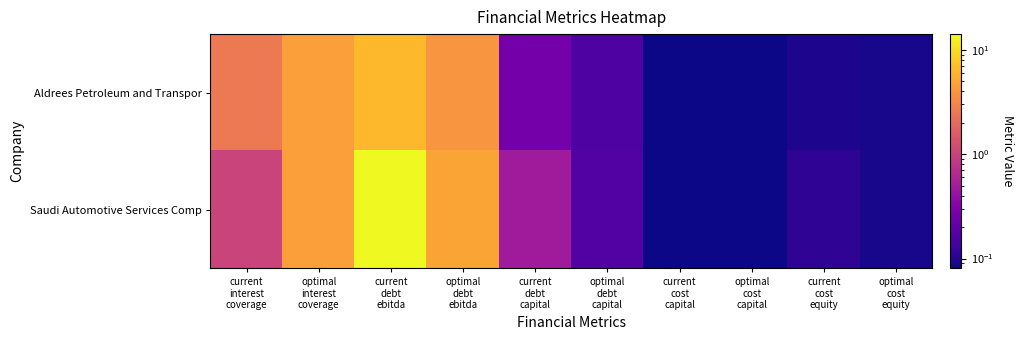

Between optimal
cost
capital and current
cost
capital, which is larger?

current
cost
capital